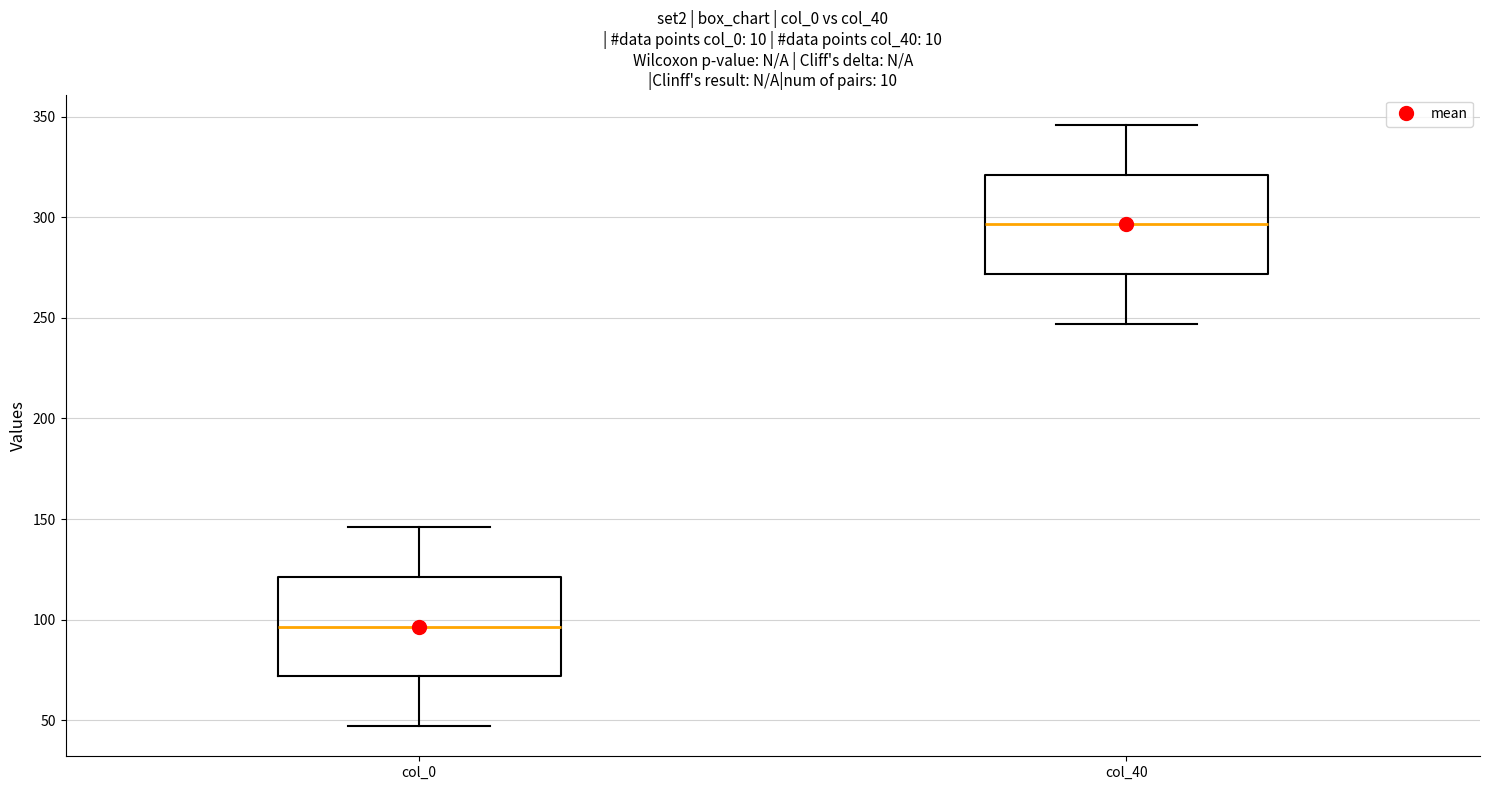

Which box has the lowest median line?

col_0